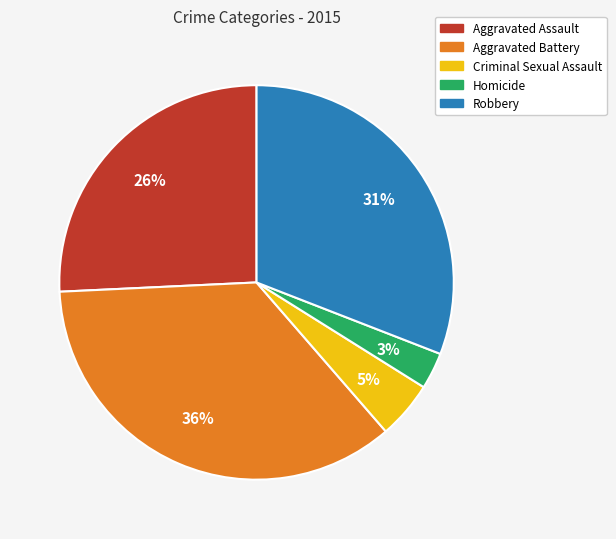

To the nearest percent, what is the combined percentage of Homicide and Robbery?

34%